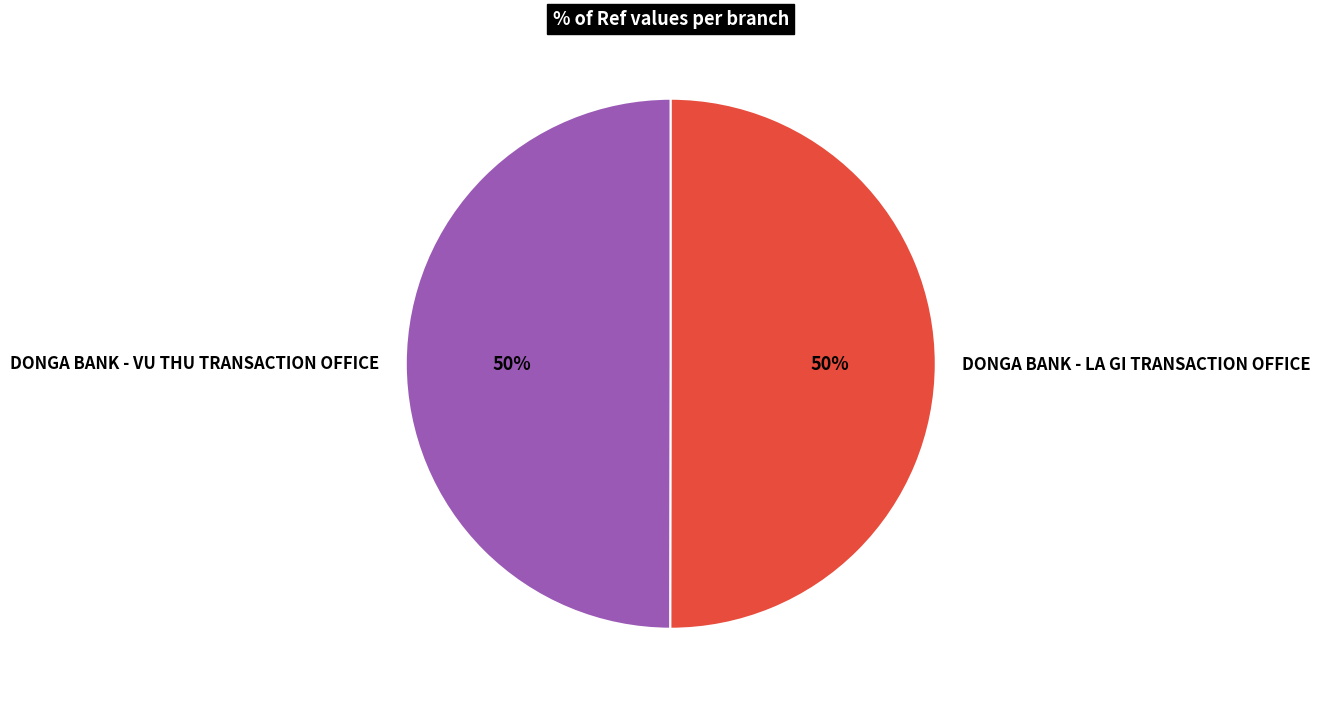

The DONGA BANK - VU THU TRANSACTION OFFICE slice represents 50% of the pie. True or false?

True